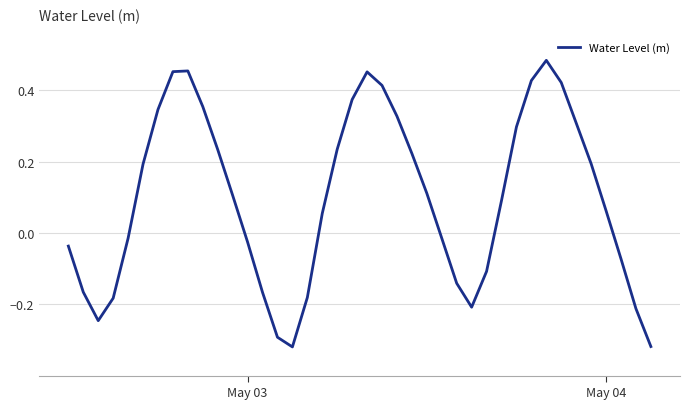

What is the difference between the maximum and minimum values?

0.8